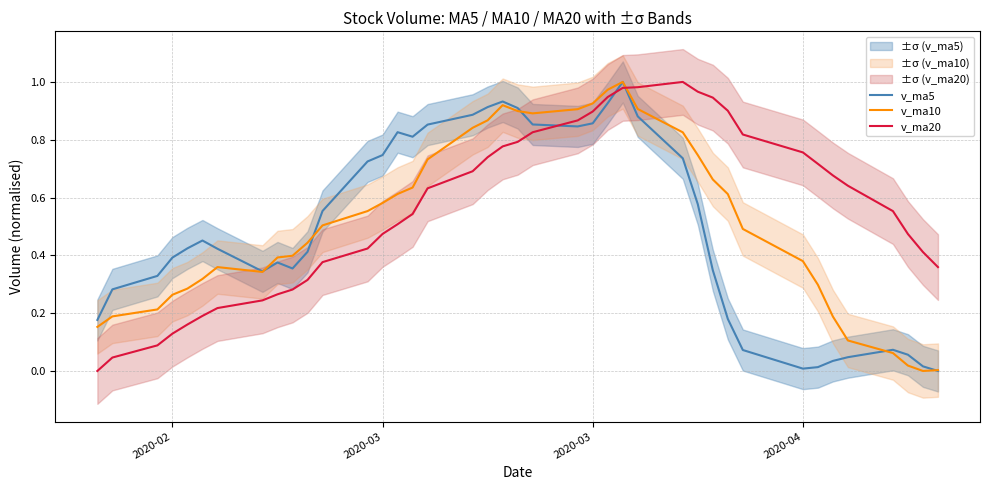

What are all the series names shown in the legend?

v_ma5, v_ma10, v_ma20